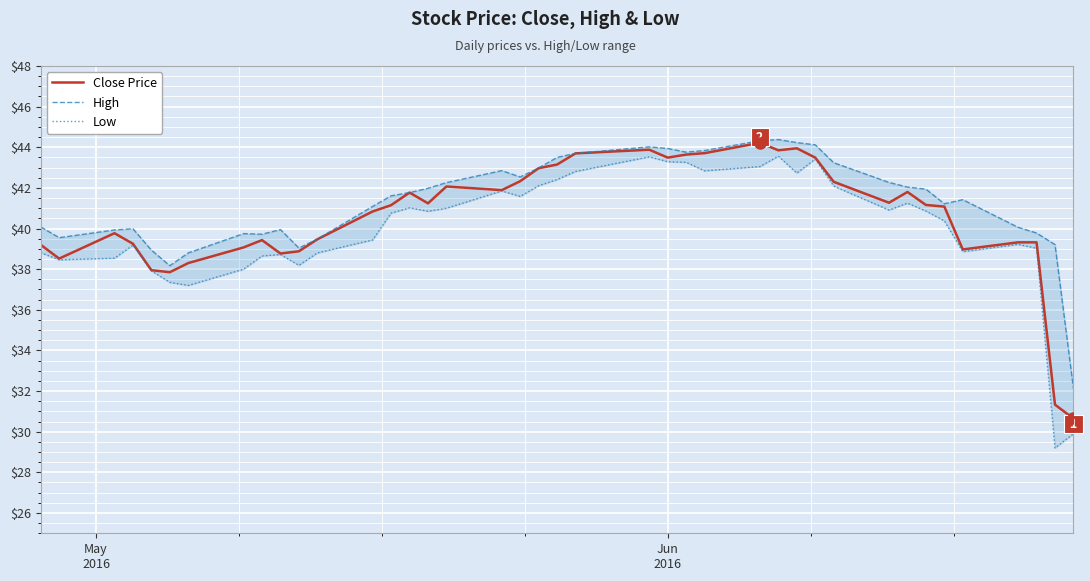

True or false: Close Price and Low intersect in this chart.

False